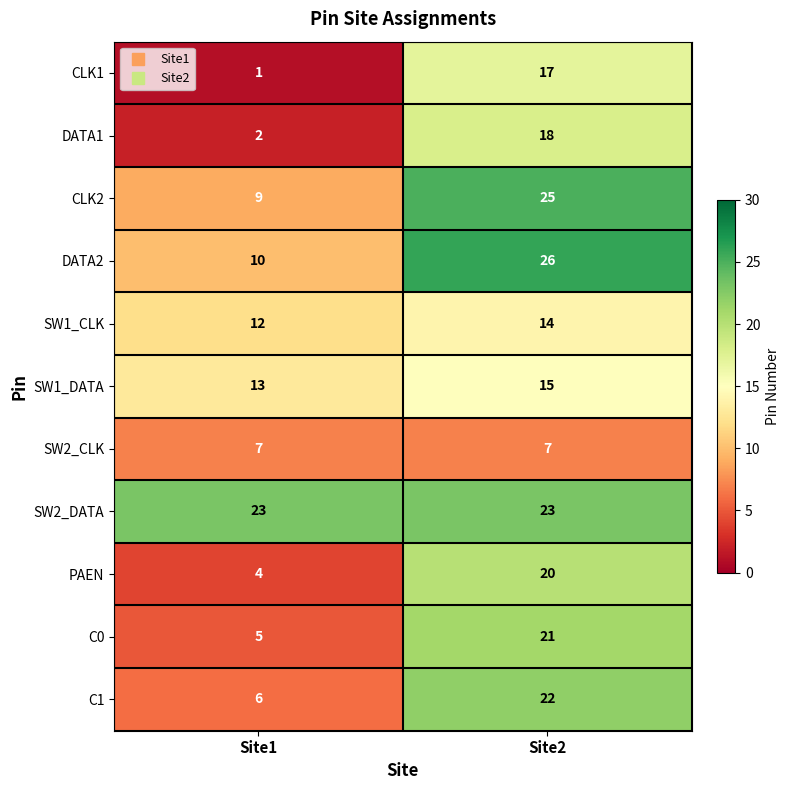

What is the spread (max minus min) of values at Site2?

19